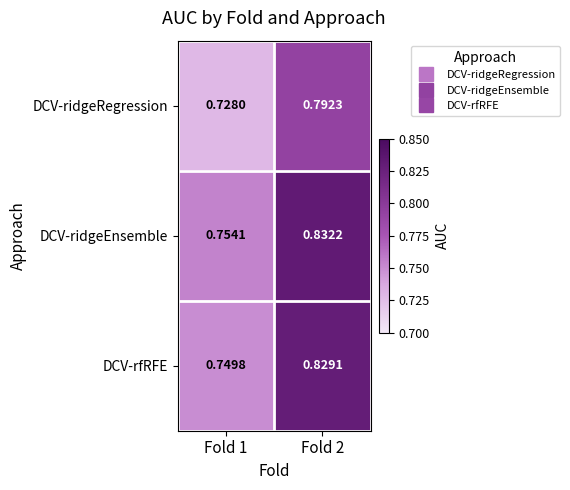

Between Fold 1 and Fold 2, which series saw the biggest shift?

DCV-rfRFE